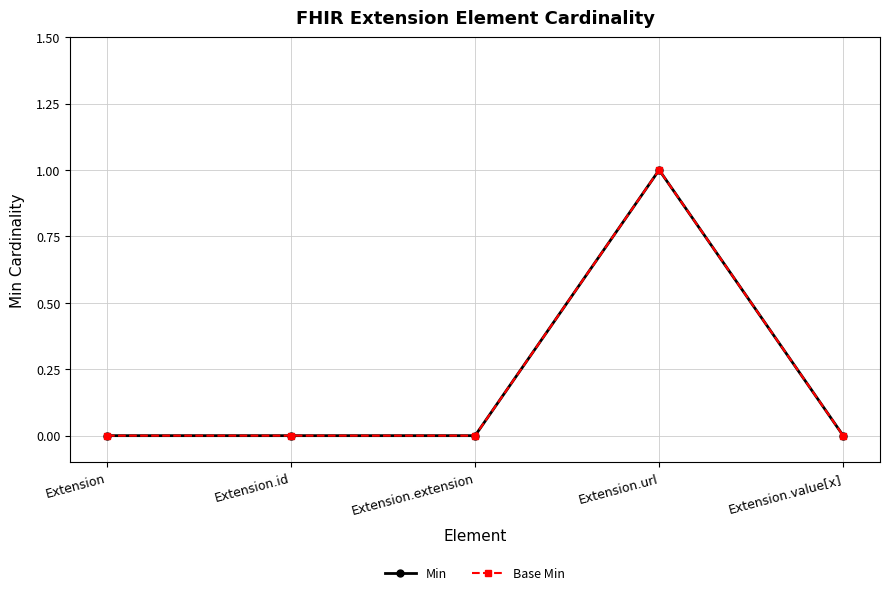

At Extension.id, list the series in order from smallest to largest.

Min, Base Min